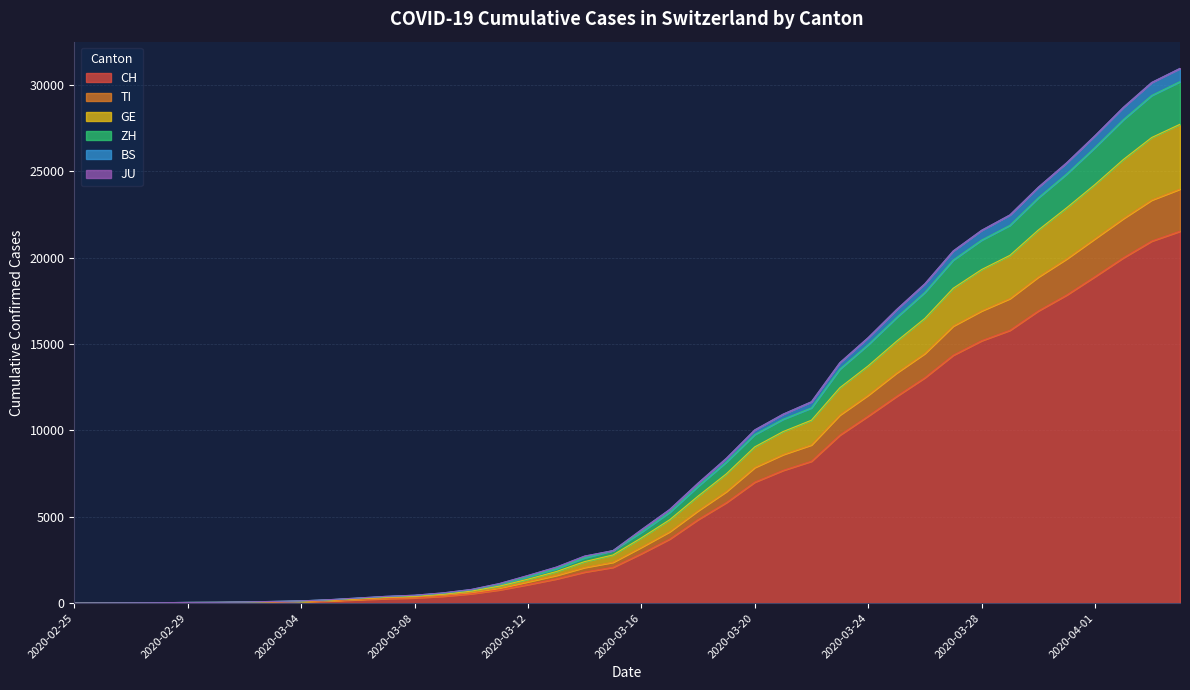

What is the highest value of the CH series?

21536